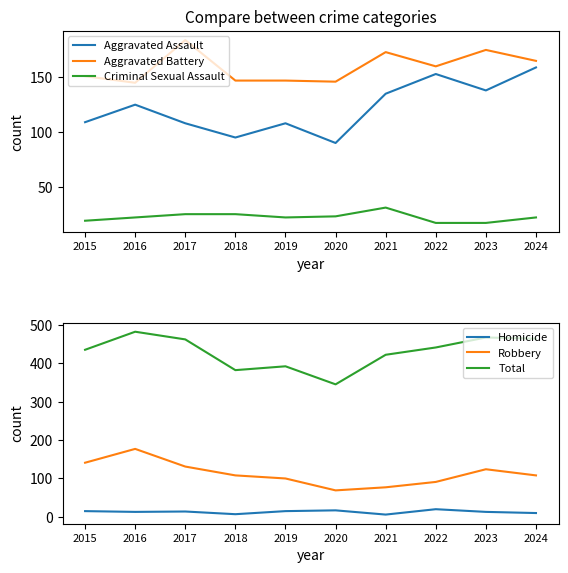

What is the value of the Total point at the 6th from the left?

345